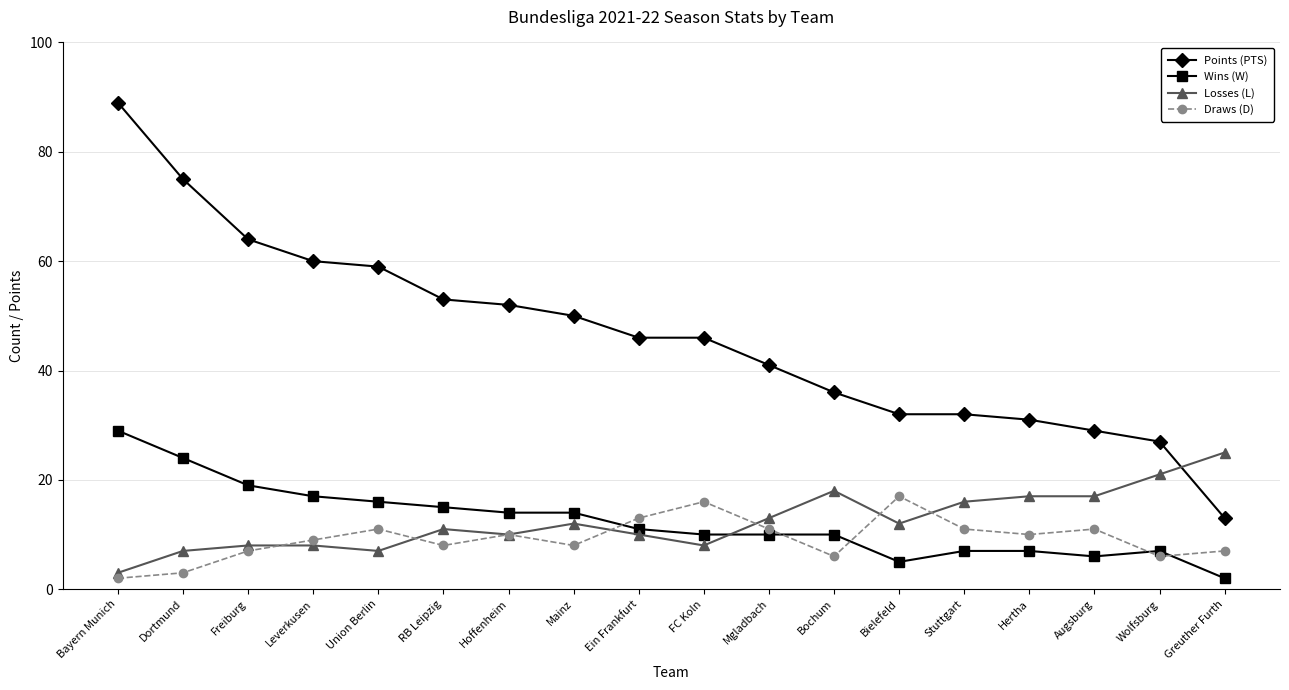

True or false: Draws (D) has more than 2 interior local peaks.

True